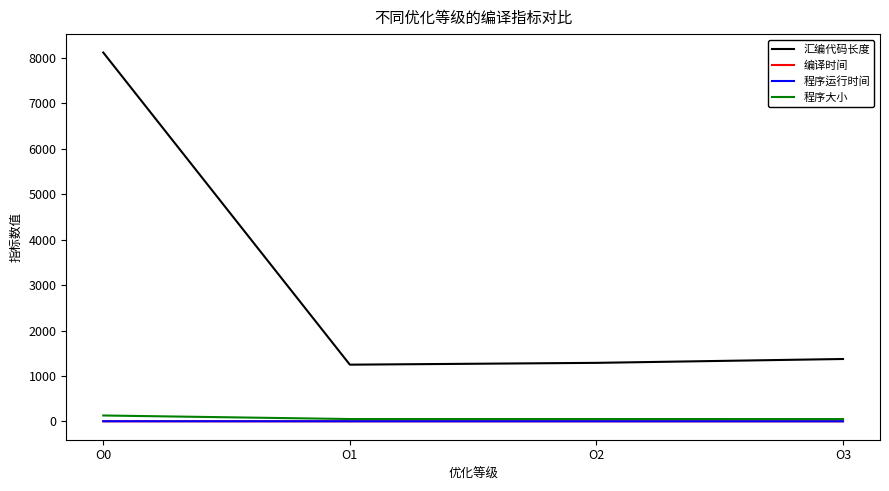

Which label corresponds to the largest value in the chart?

O0